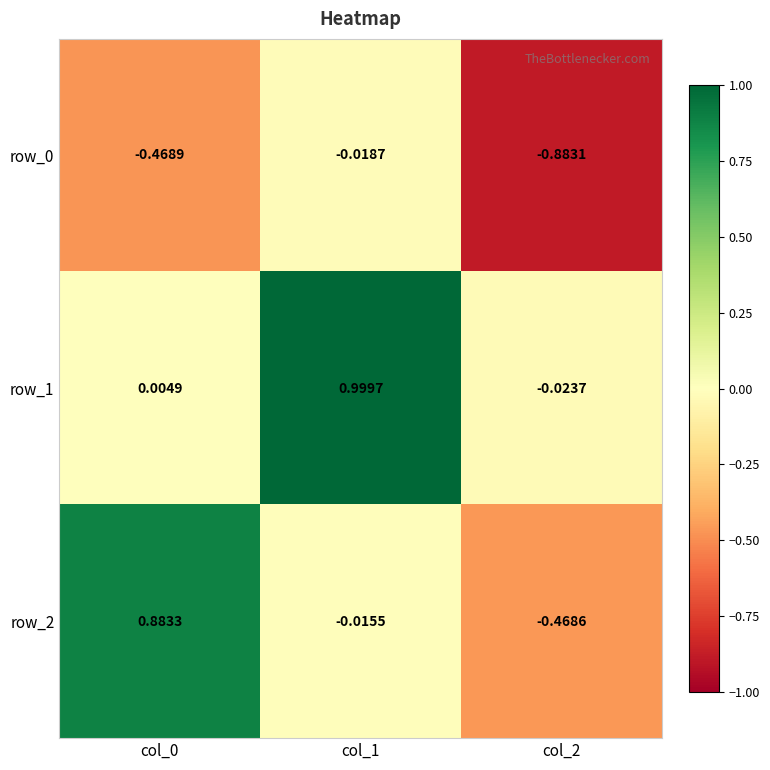

What is the minimum value for row_0?

-0.9